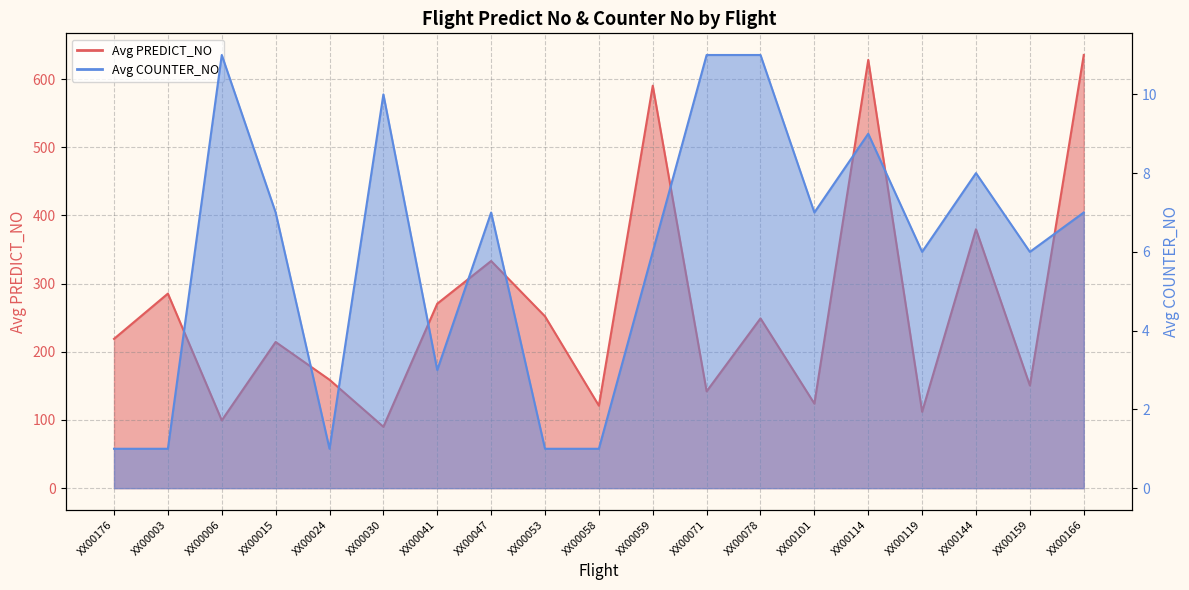

Which series has the widest spread of values?

Avg PREDICT_NO